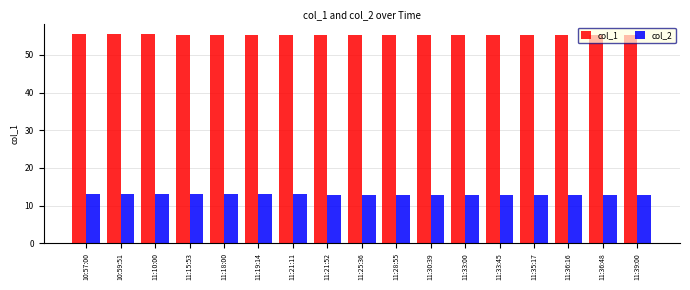

What is the total value across all series at 10:59:51?

68.5